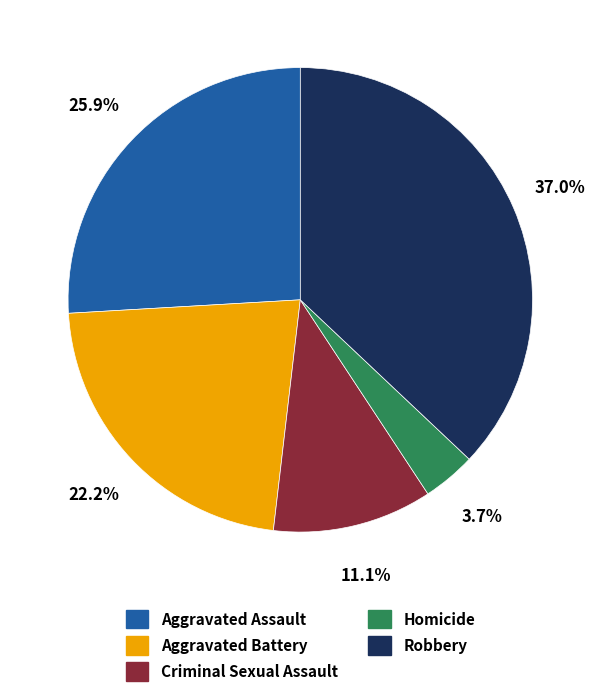

What is the largest slice in the pie chart?

Robbery